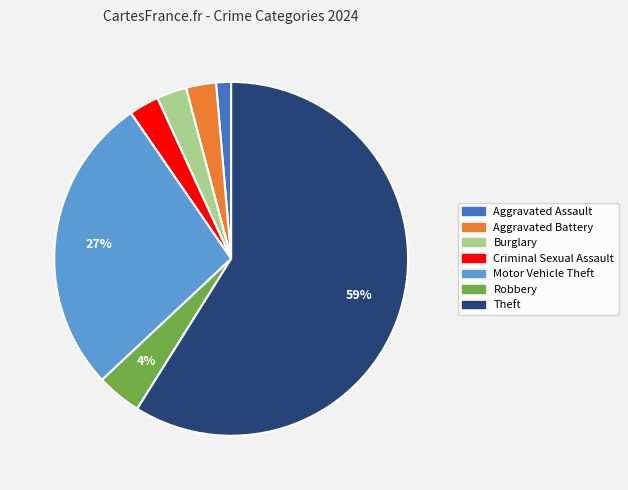

Which category accounts for the majority?

Theft